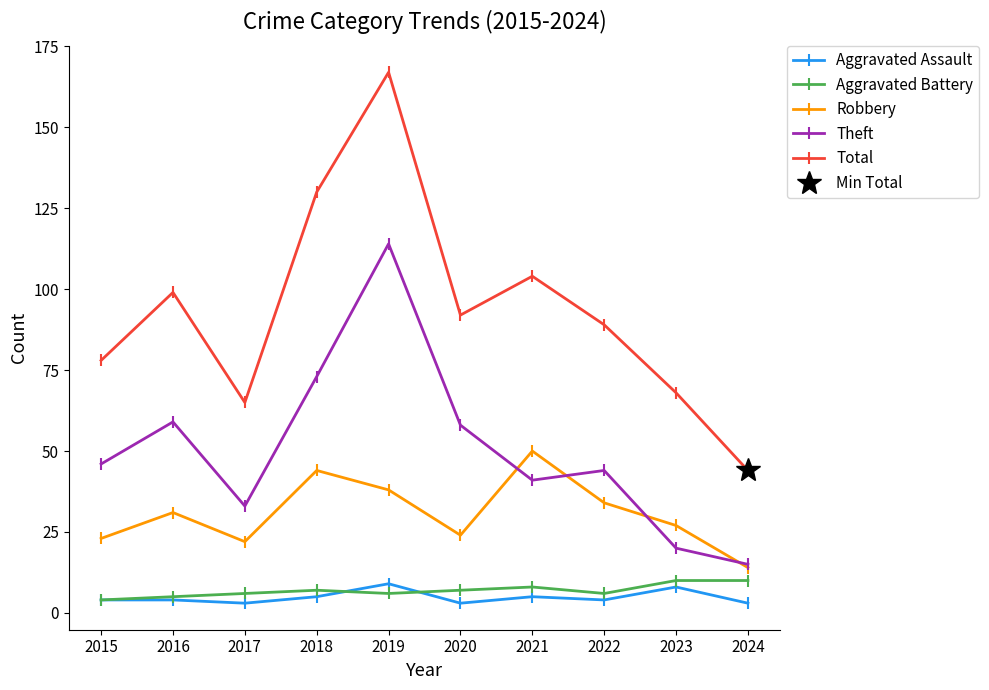

Which series ends up on top after the final intersection of Aggravated Assault and Aggravated Battery?

Aggravated Battery